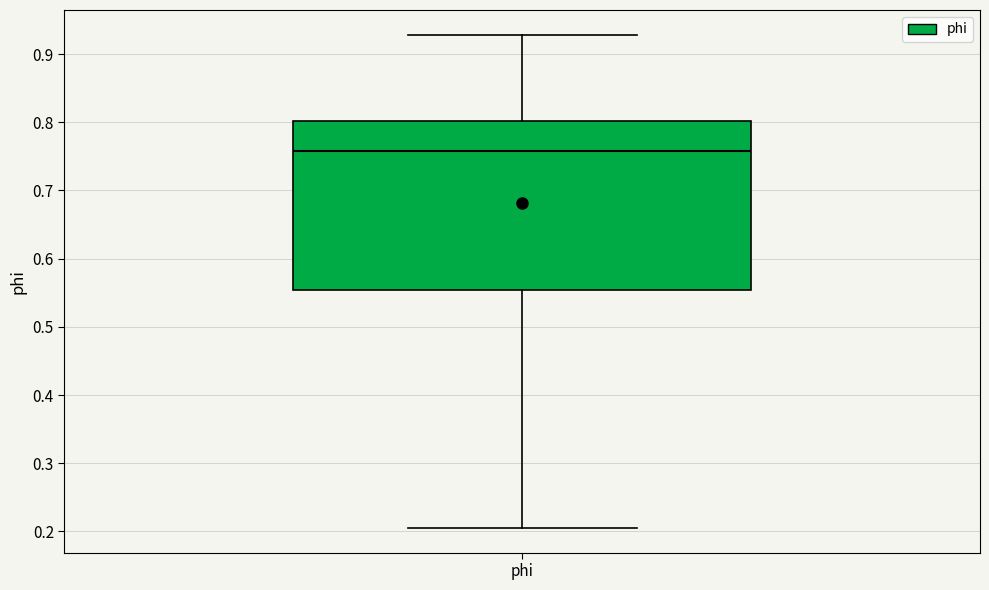

Where does the upper whisker of the box for phi end on the y-axis? The values are not printed on the chart, so give them approximately, as read against the axis.

0.93